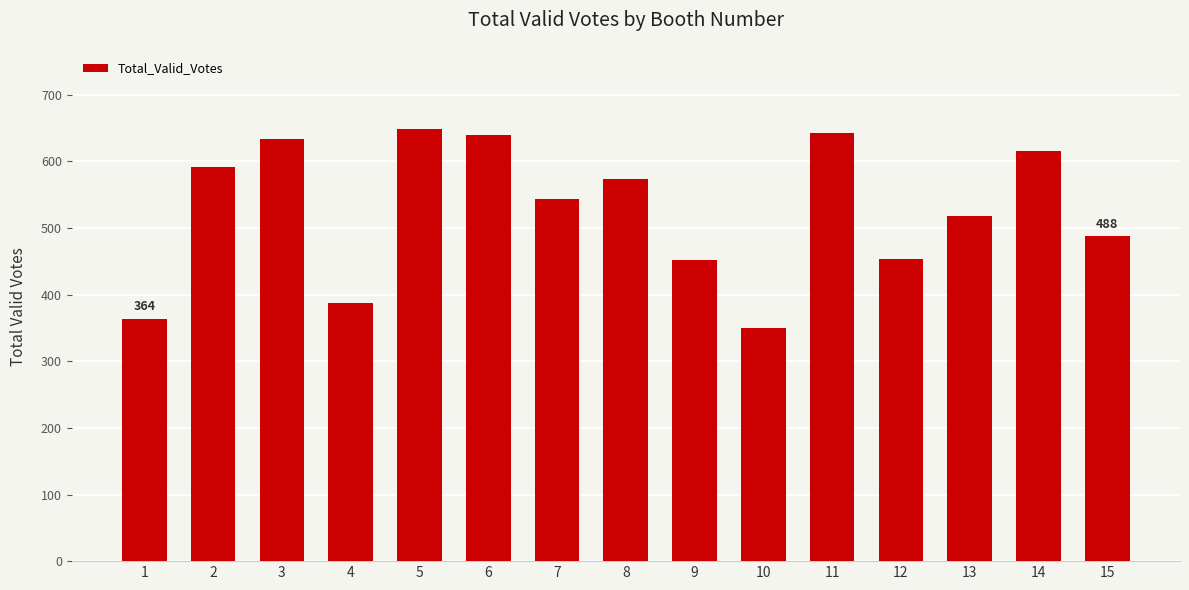

What is the difference between the maximum and minimum values?

299